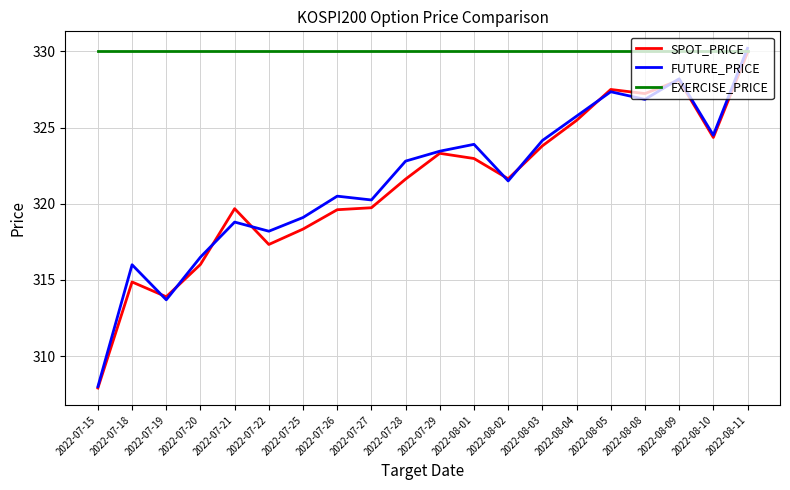

Where does the SPOT_PRICE series first go above 321?

2022-07-28